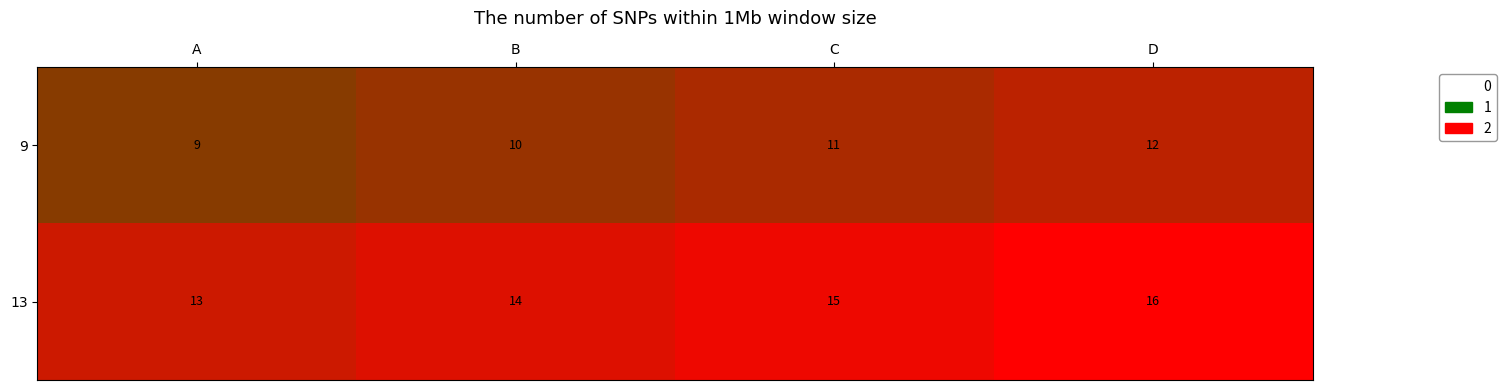

What is the lowest value of the 9 series?

9